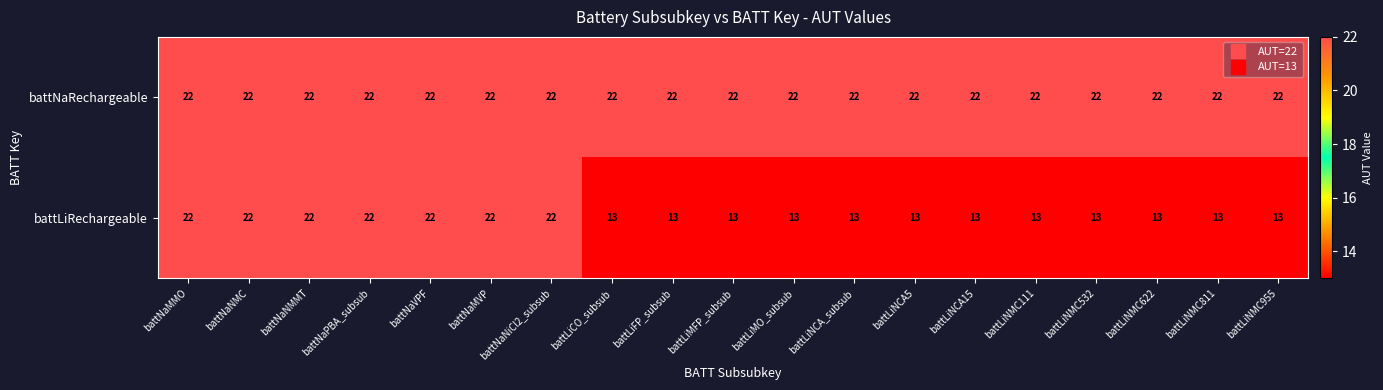

What is the lowest value of the battLiRechargeable series?

13